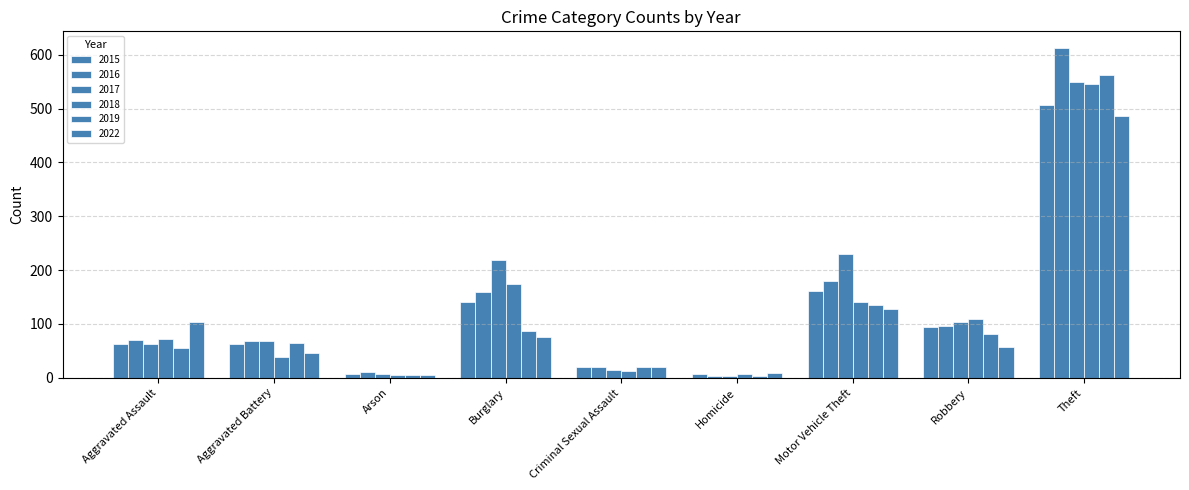

How many bars are there in each group?

6